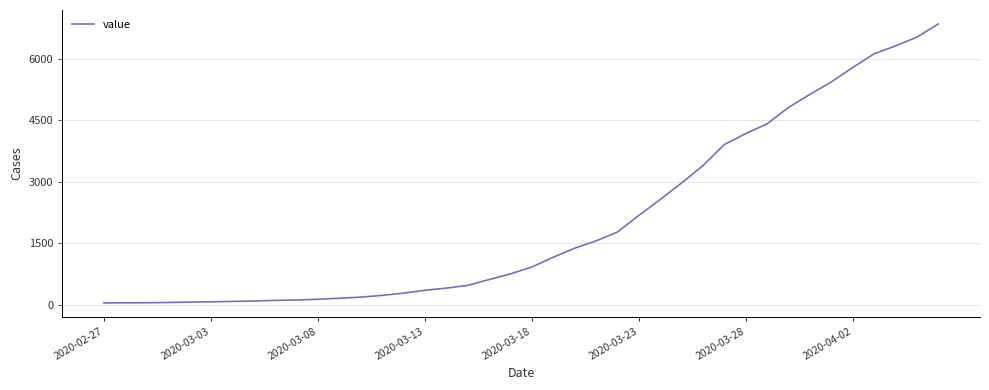

What is the difference between the maximum and minimum values?

6803